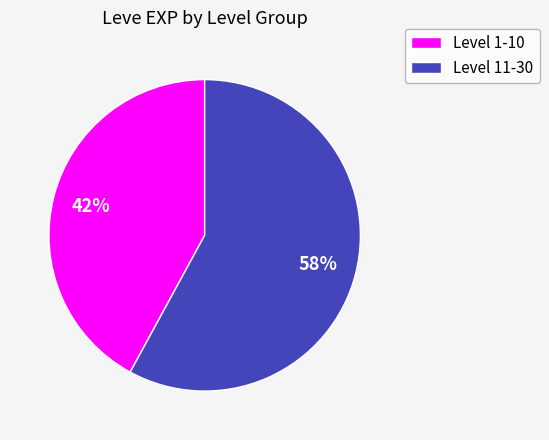

Is there any slice that represents more than half of the pie?

Yes